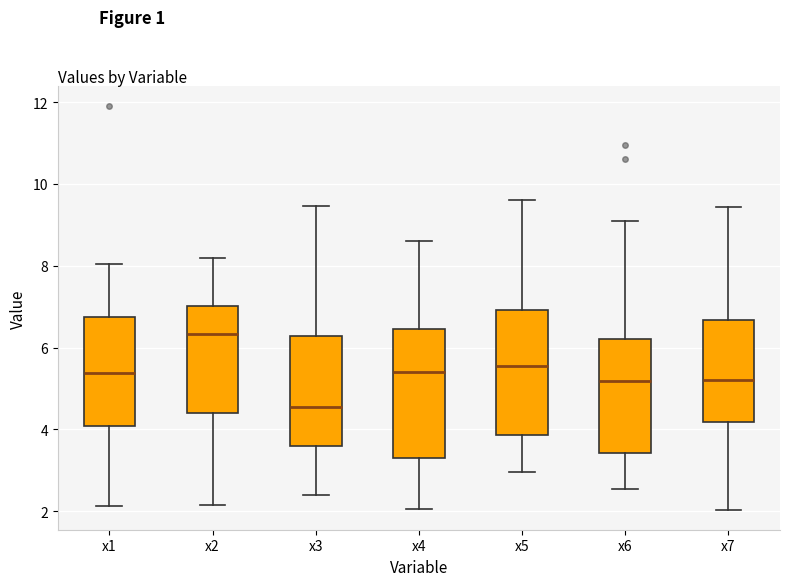

Where is the upper edge of the box for x3 on the y-axis? The values are not printed on the chart, so give them approximately, as read against the axis.

6.2